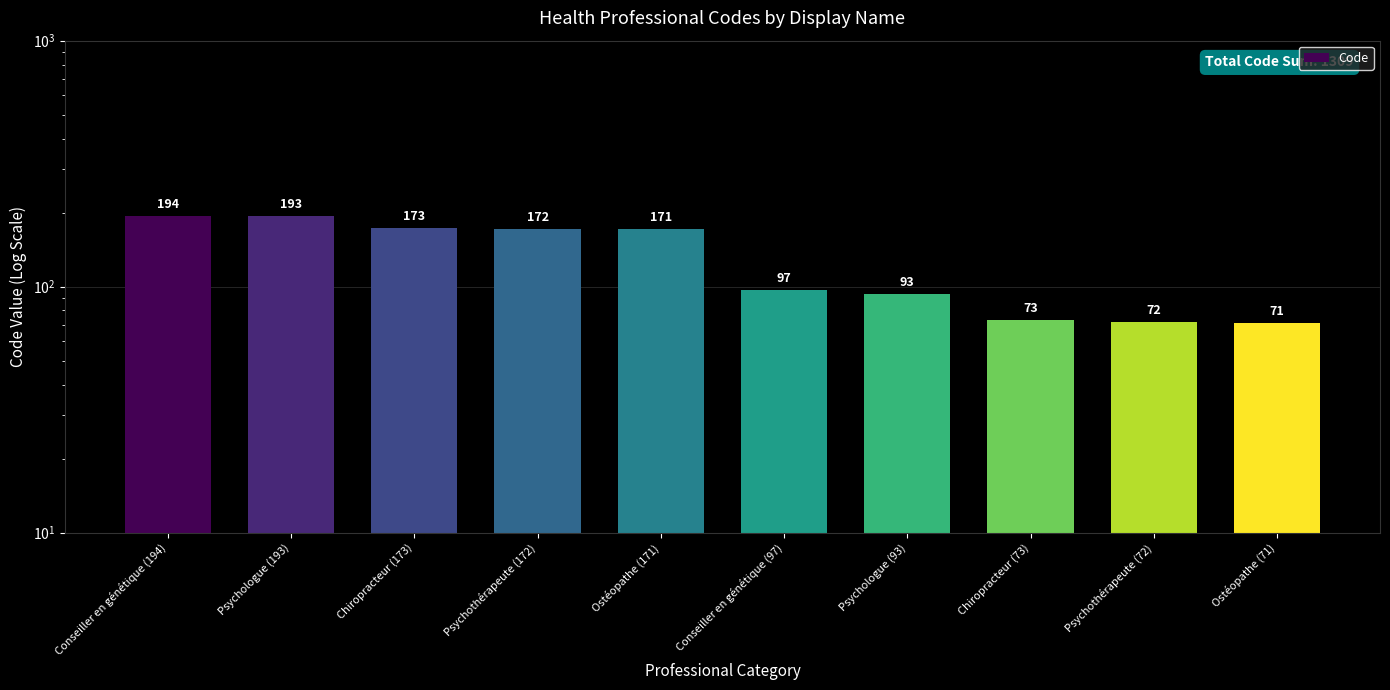

What is the sum of the values at Ostéopathe (171) and Psychologue (93)?

264